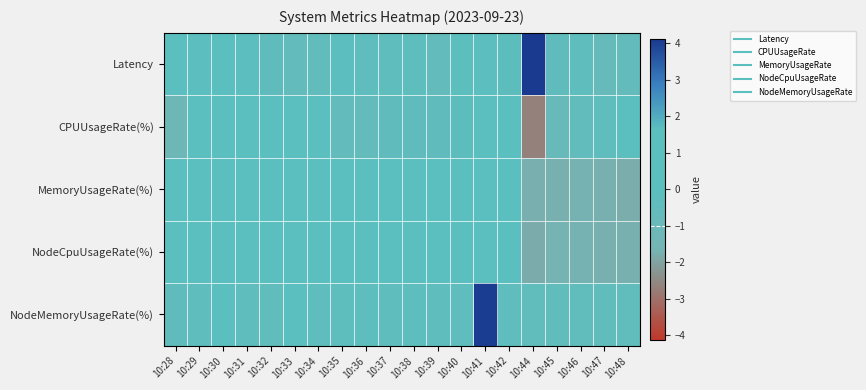

At how many categories does at least one series exceed 0?

17